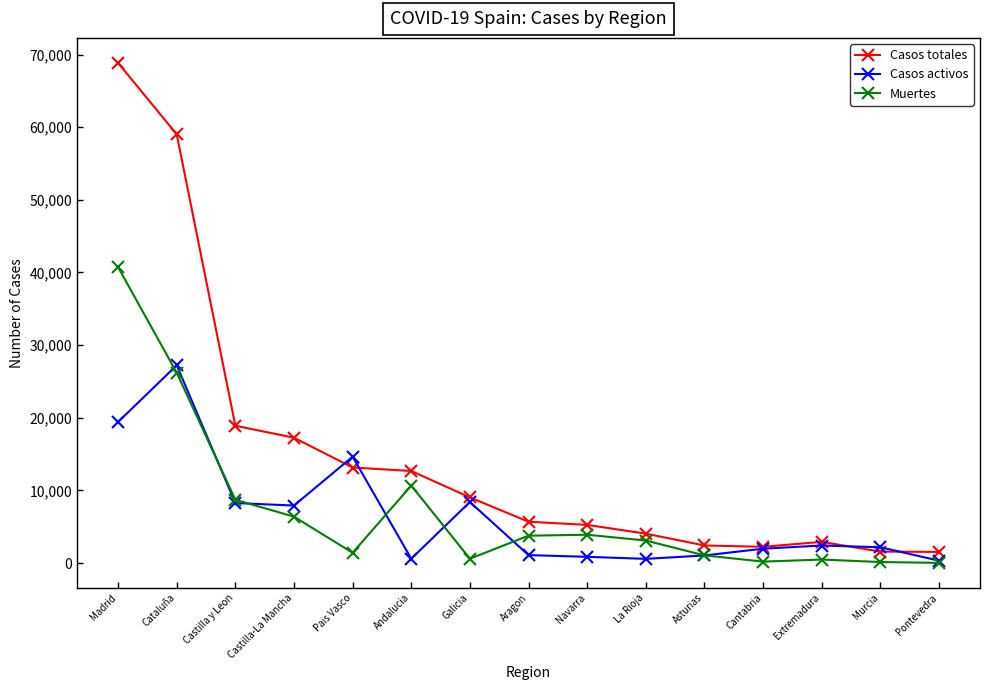

True or false: Muertes has a value of 604 at Galicia.

True